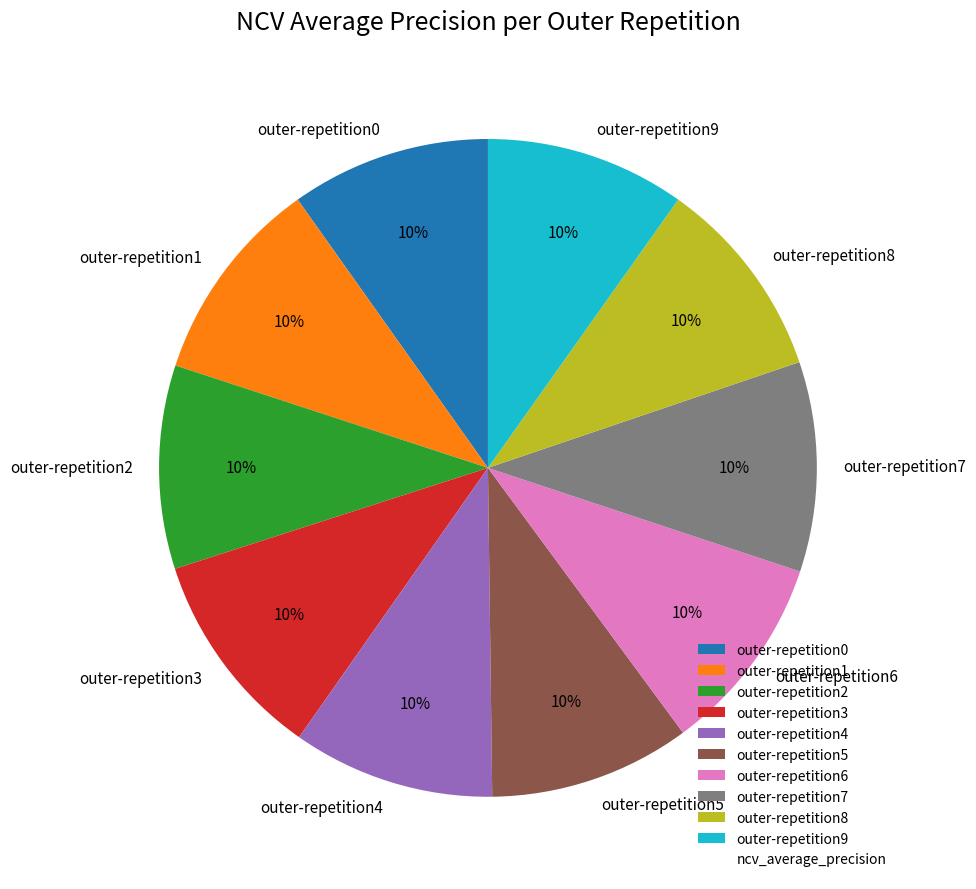

Is it true that outer-repetition8 is 10% of the pie?

True